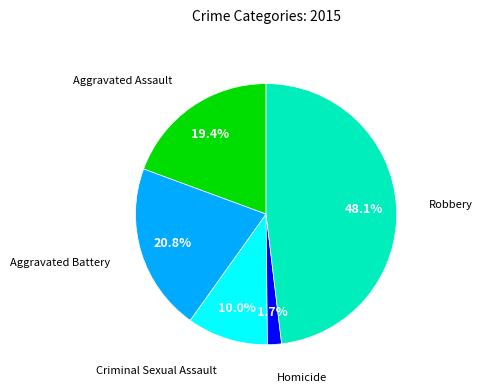

Is there a majority slice in this chart?

No